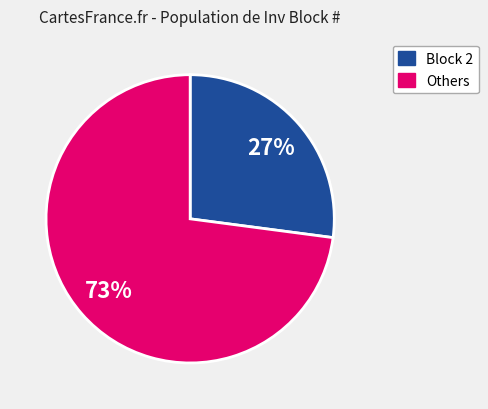

Which slice is the largest?

Others